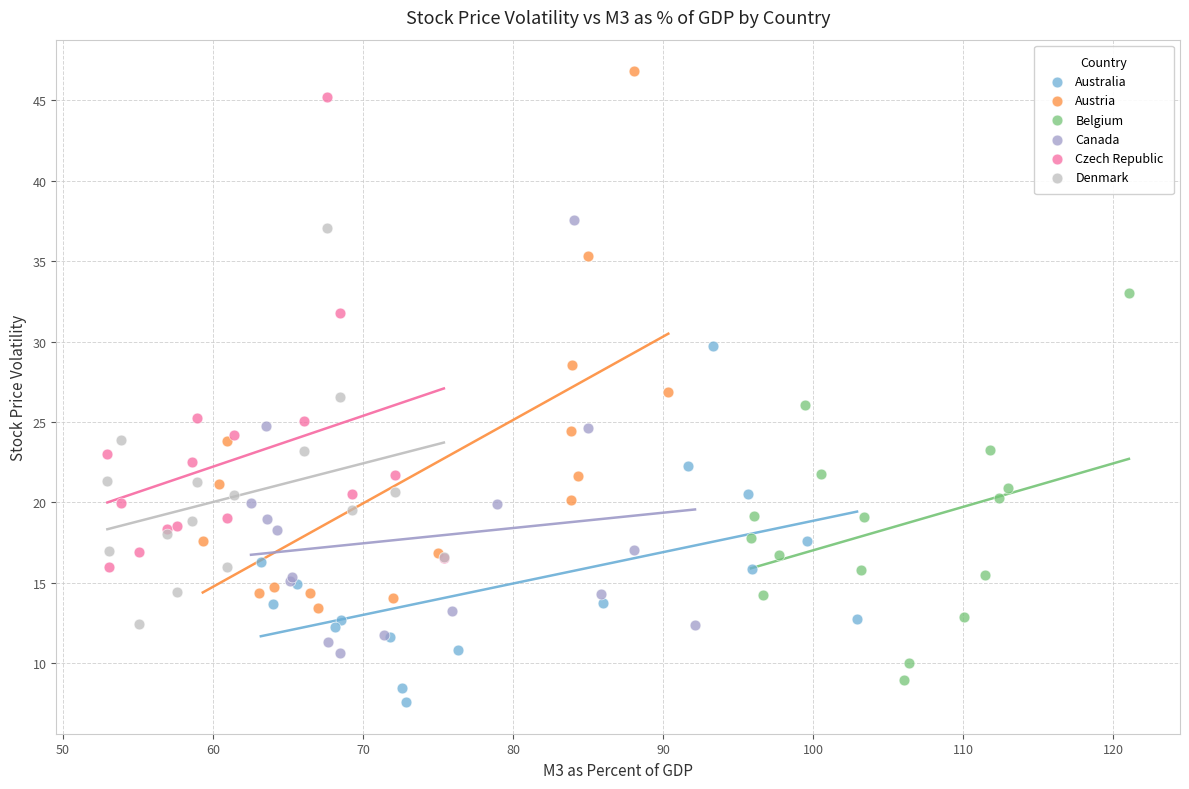

What are all the series names shown in the legend?

Australia, Austria, Belgium, Canada, Czech Republic, Denmark